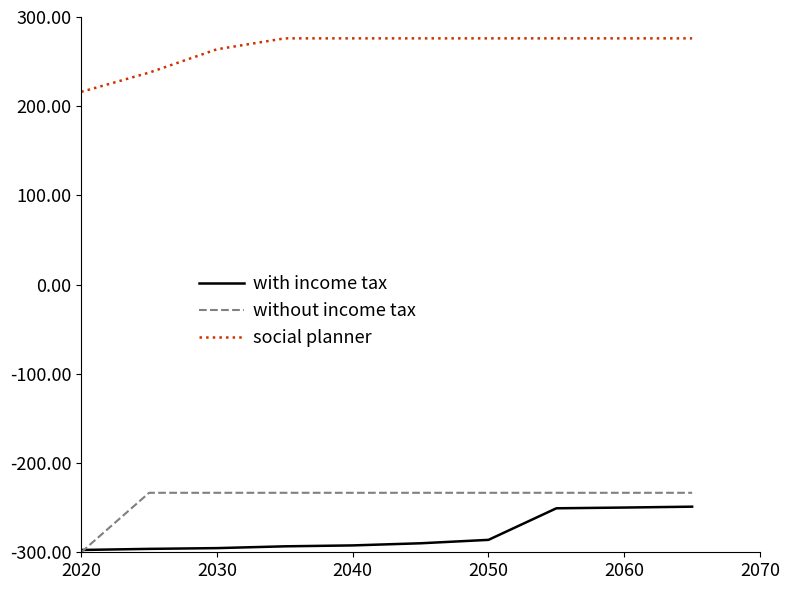

Which series has the largest total across all categories?

social planner